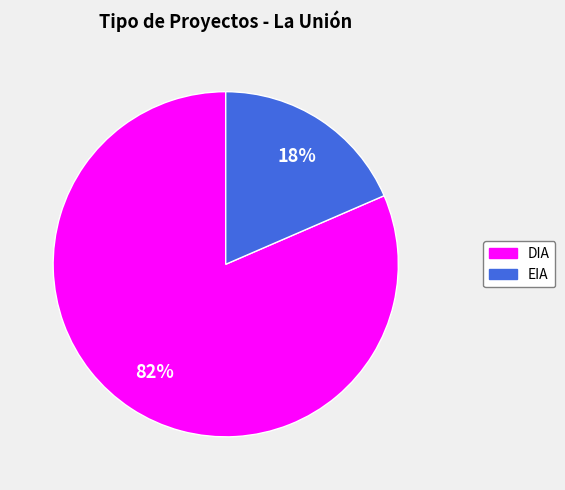

How many slices are in this pie chart?

2